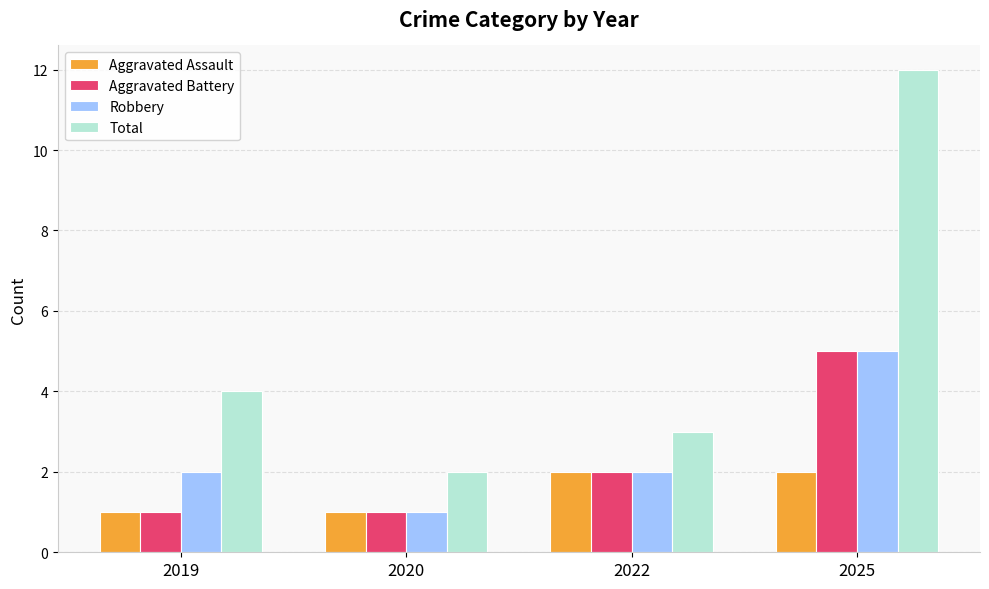

What is the sum of the Aggravated Assault values at 2019 and 2022?

3